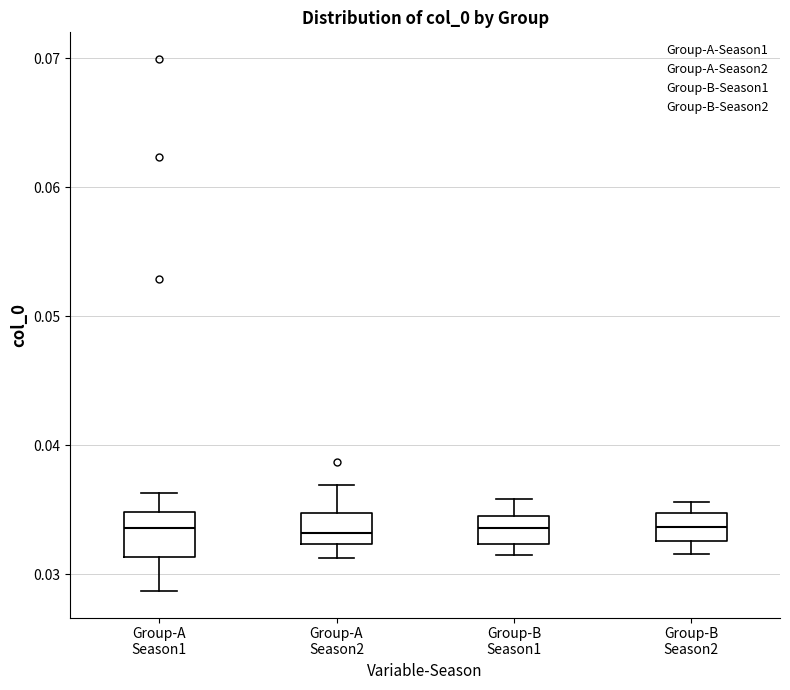

Reading left to right, read every box against the y-axis: the position of its median line, the range the box covers, and the ends of its whiskers. The values are not printed on the chart, so give them approximately, as read against the axis.

Group-A Season1: median 0.034, box 0.031 to 0.035, whiskers 0.029 to 0.036
Group-A Season2: median 0.033, box 0.032 to 0.035, whiskers 0.031 to 0.037
Group-B Season1: median 0.034, box 0.032 to 0.035, whiskers 0.032 (just below the box's lower edge) to 0.036
Group-B Season2: median 0.034, box 0.033 to 0.035, whiskers 0.032 to 0.036